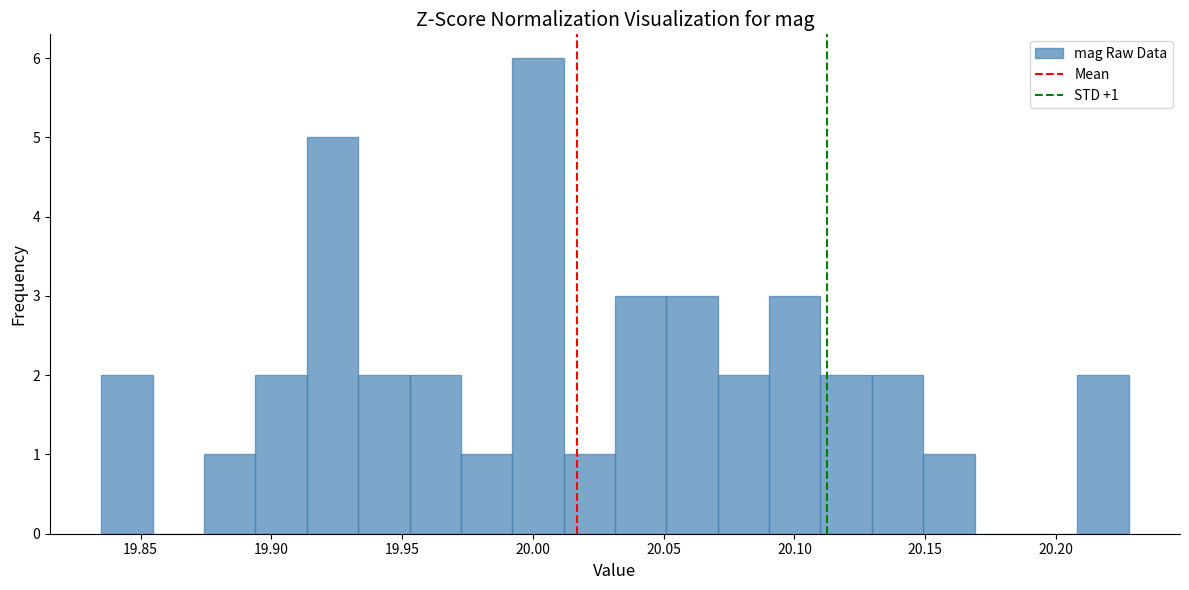

Around what value on the x-axis is the tallest bar? Give the approximate position of its centre, as read against the axis.

20.000